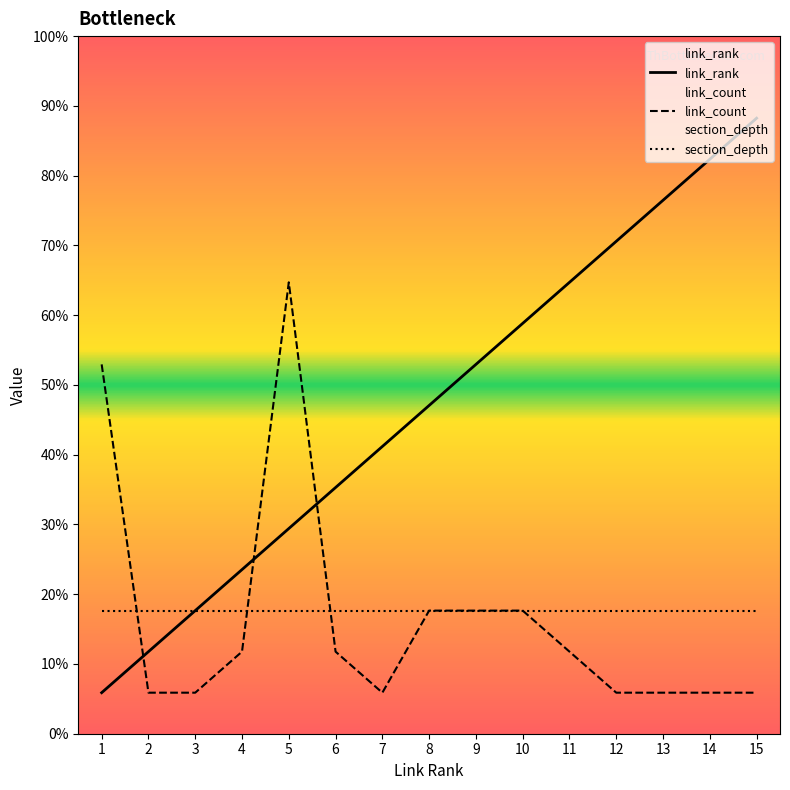

At which label does link_count reach its peak?

5